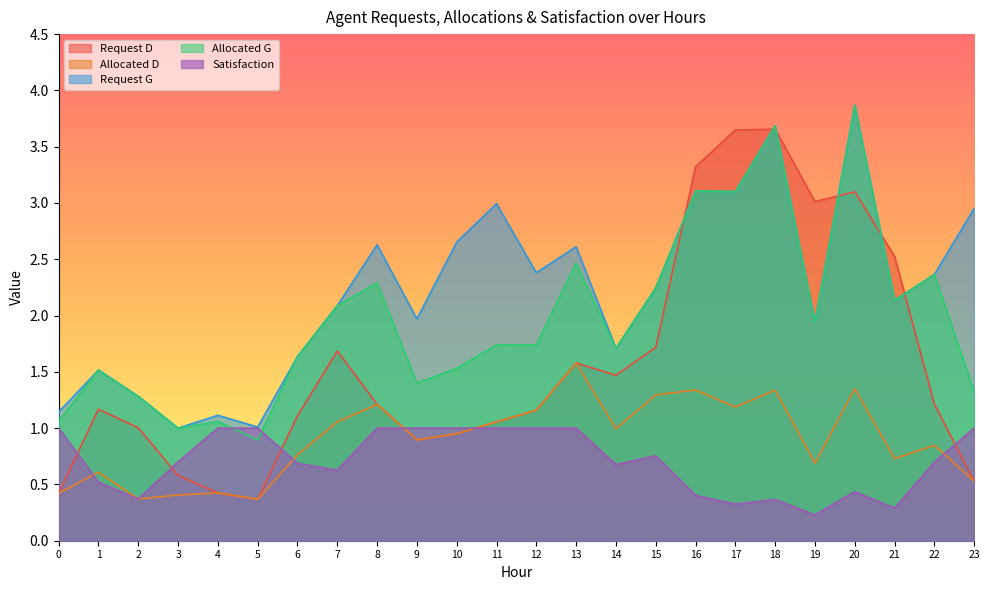

Which label corresponds to the largest value in the chart?

20